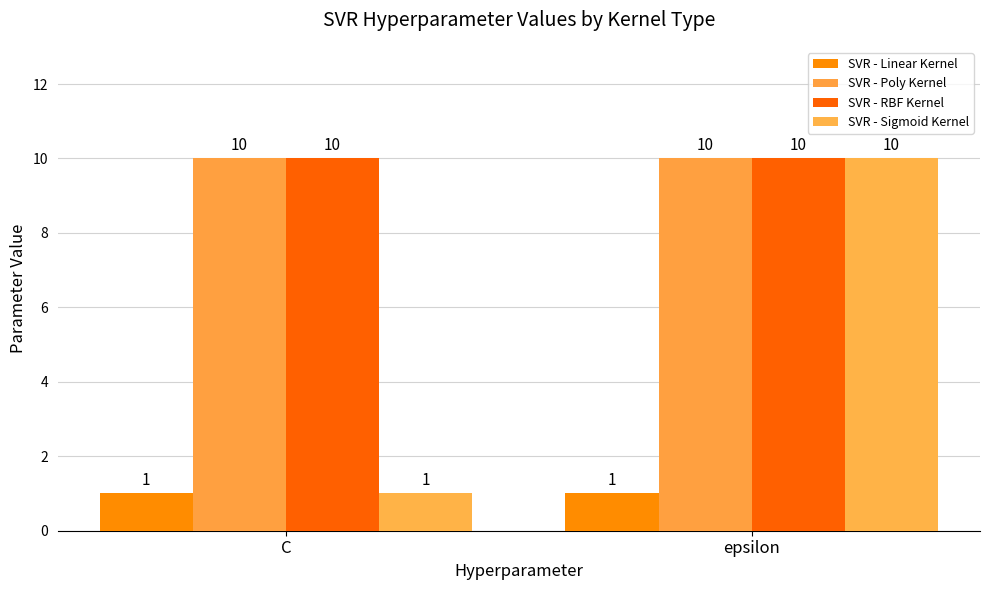

What is the label of the 1st bar from the right?

epsilon